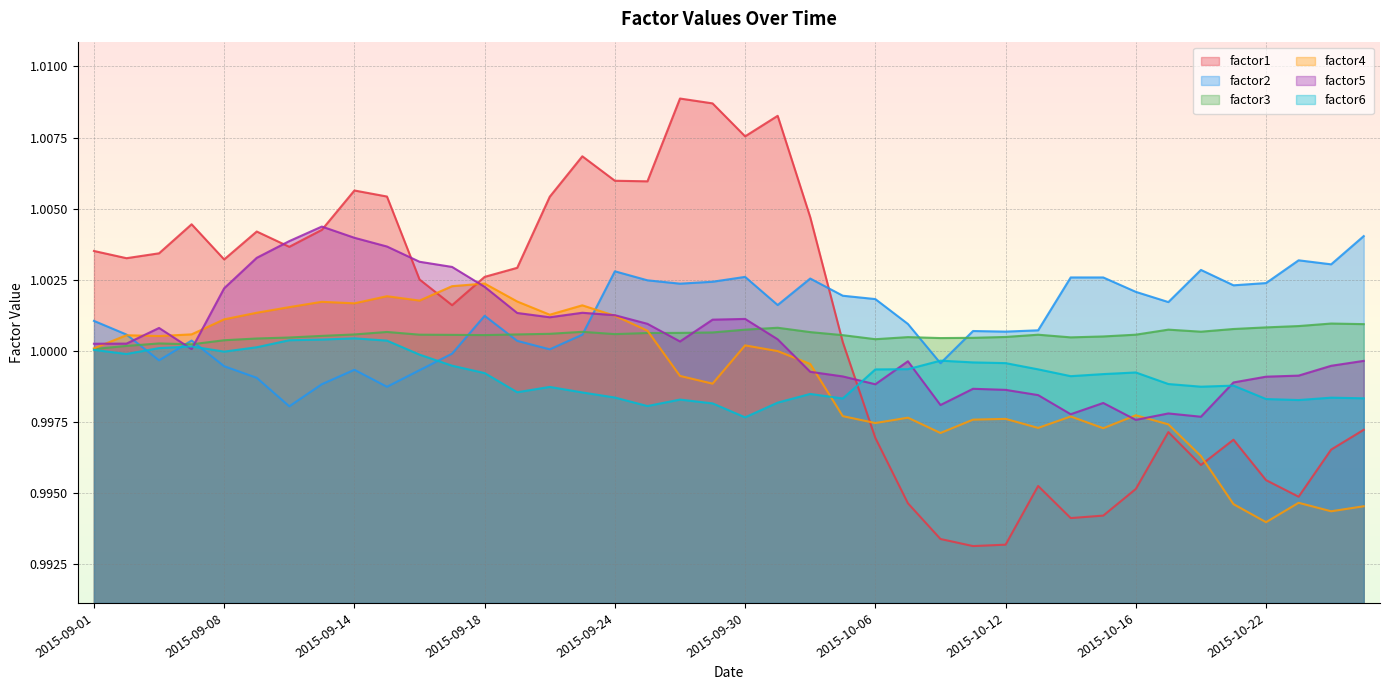

At 2015-09-11, list the series in order from smallest to largest.

factor2, factor6, factor3, factor4, factor1, factor5